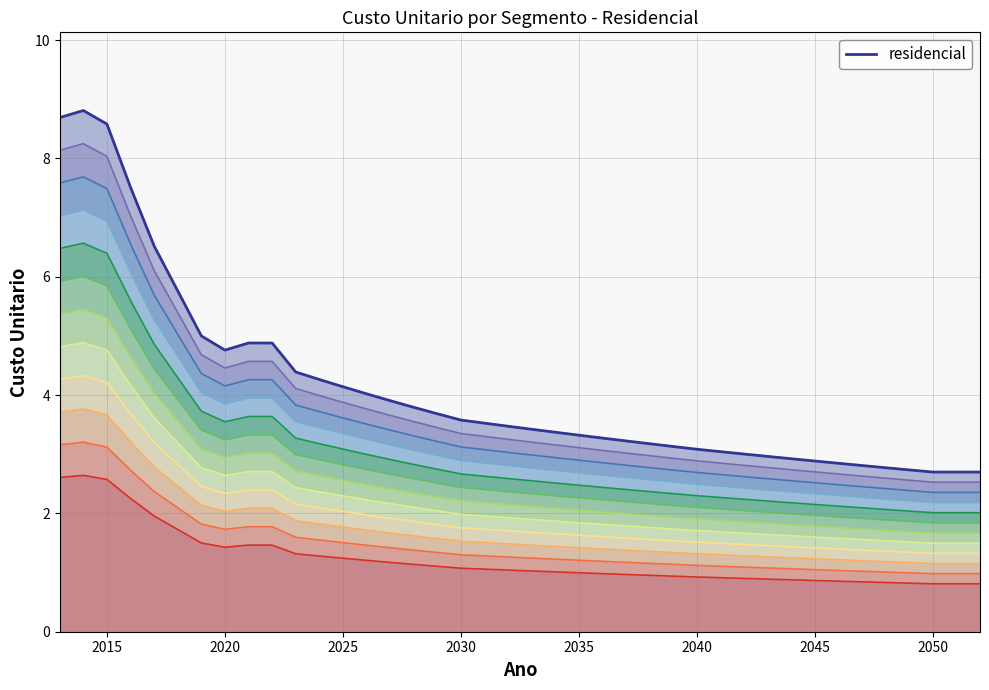

Reading left to right, transcribe all the data shown in this chart.

8.7	8.8	8.6	7.5	6.5	5.8	5.0	4.8	4.9	4.9	4.4	4.3	4.1	4.0	3.9	3.8	3.7	3.6	3.5	3.5	3.4	3.4	3.3	3.3	3.2	3.2	3.1	3.1	3.0	3.0	3.0	2.9	2.9	2.8	2.8	2.8	2.7	2.7	2.7	2.7